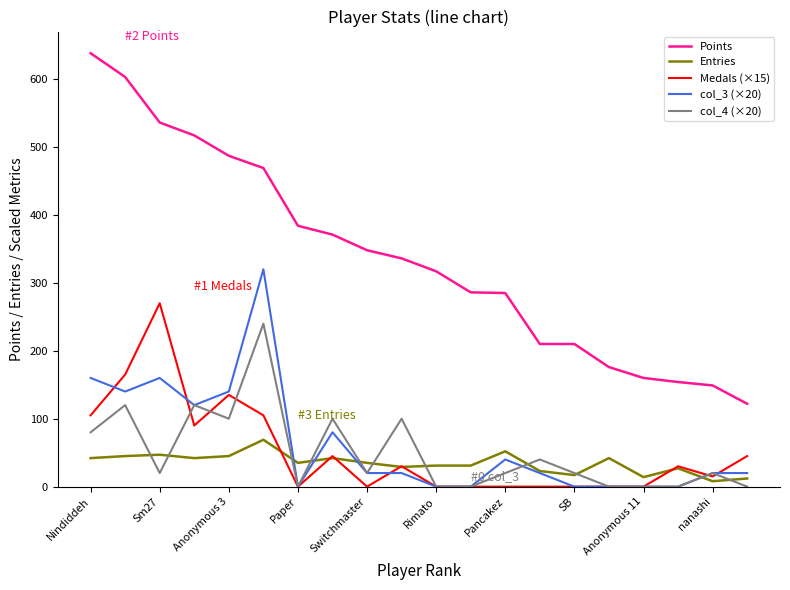

Which series has the widest spread of values?

Points